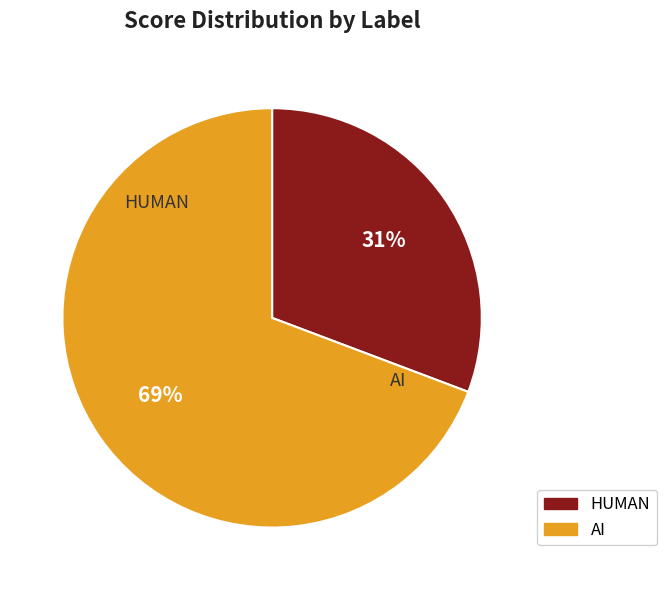

How many slices are in this pie chart?

2